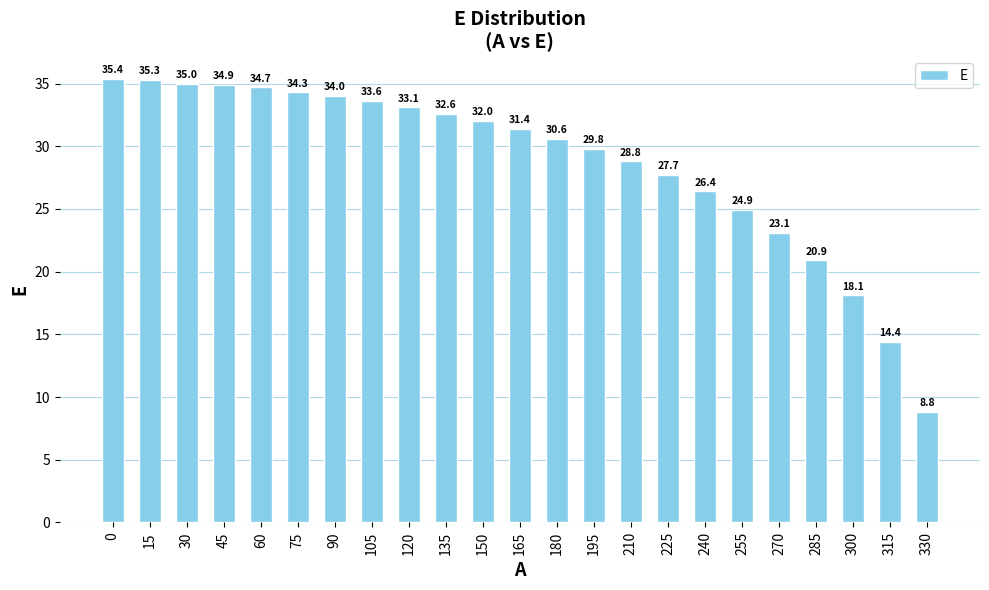

Is it true that the value at 30 is 35.0?

True